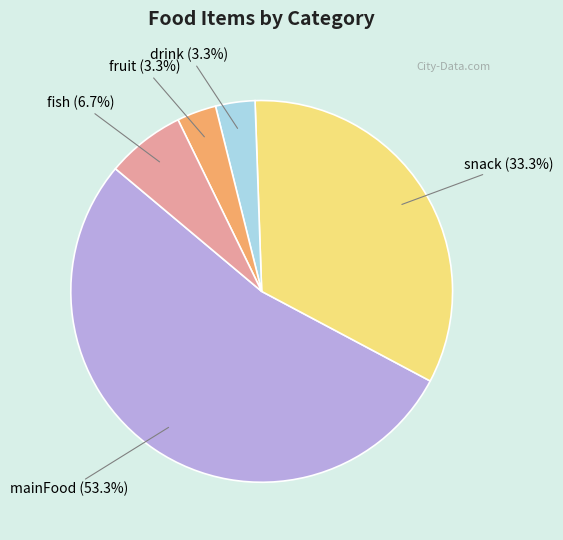

Is it true that snack is 26% of the pie?

False